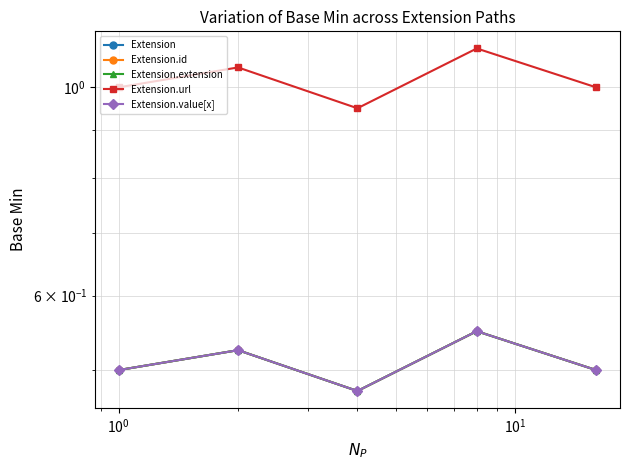

What is the sum of all Extension values?

2.5